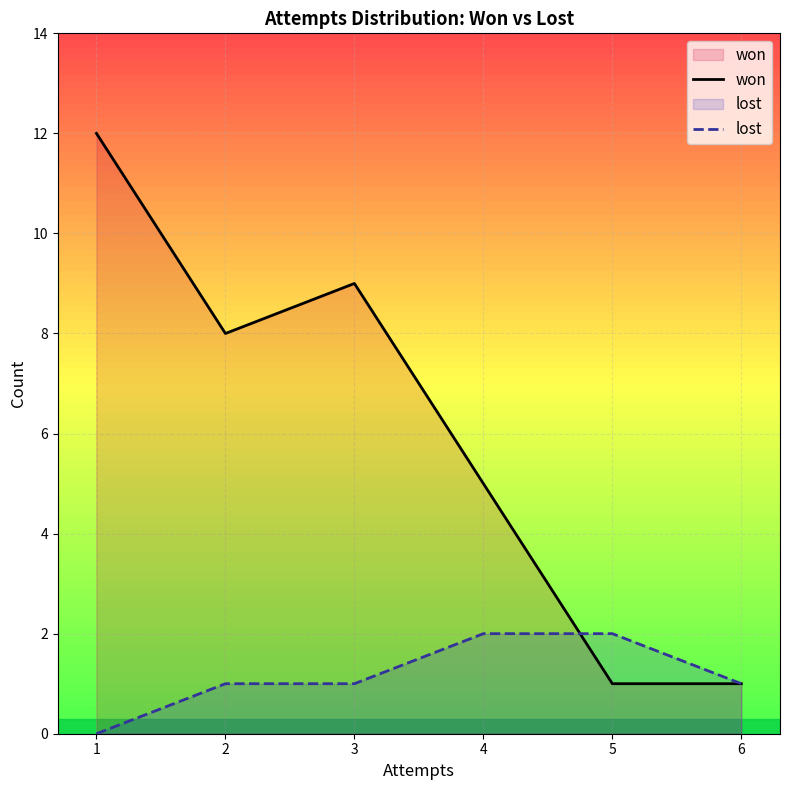

At how many categories does at least one series exceed 3?

4